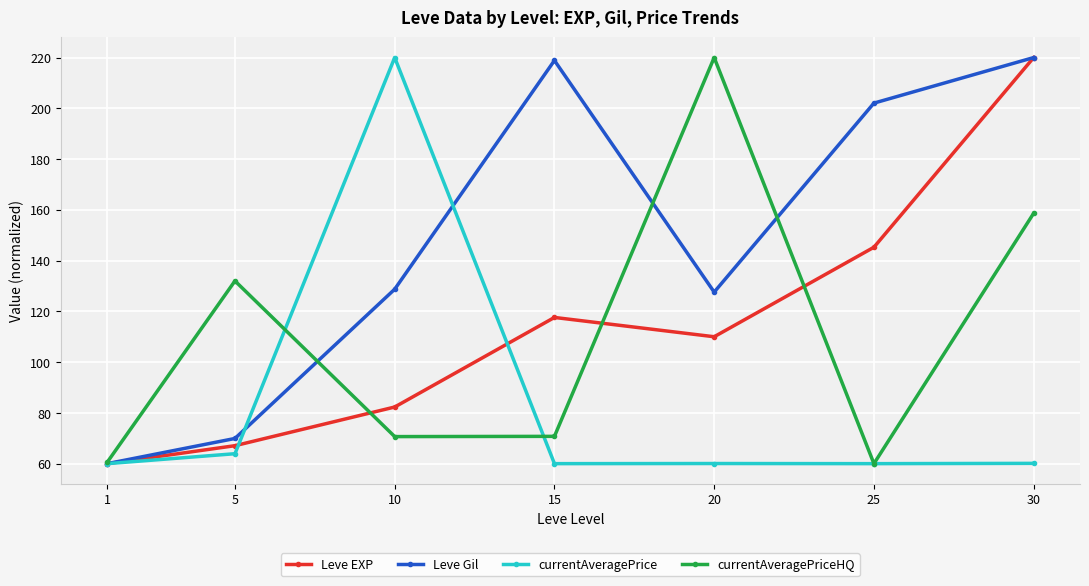

What is the spread (max minus min) of values at 1?

0.5